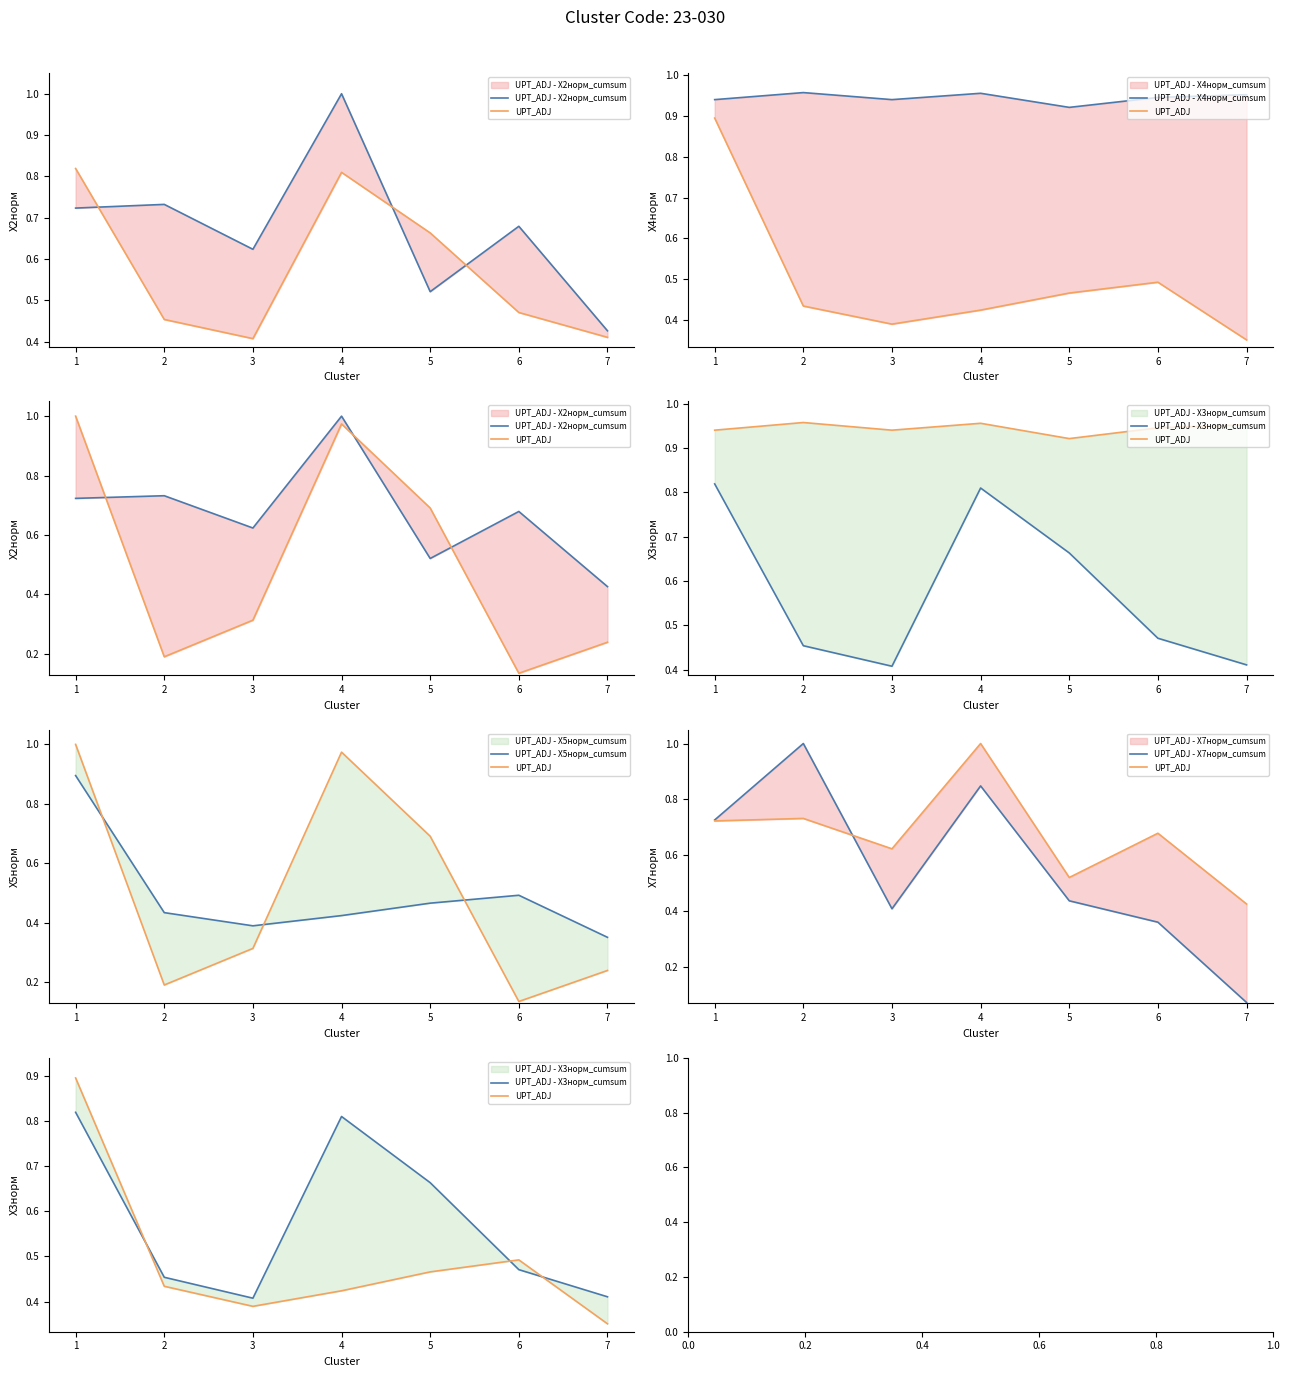

Which series ends up on top after the final intersection of UPT_ADJ - X4норм_cumsum and UPT_ADJ - X7норм_cumsum?

UPT_ADJ - X4норм_cumsum